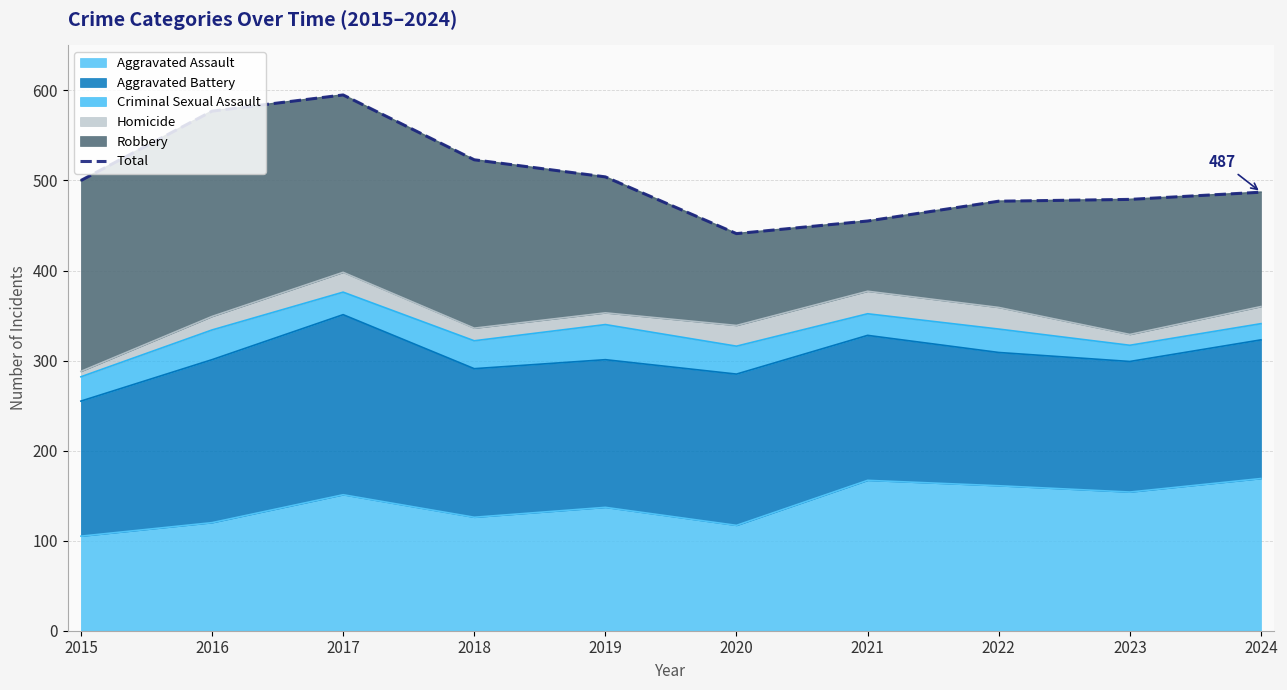

How many categories are shown in the chart?

10